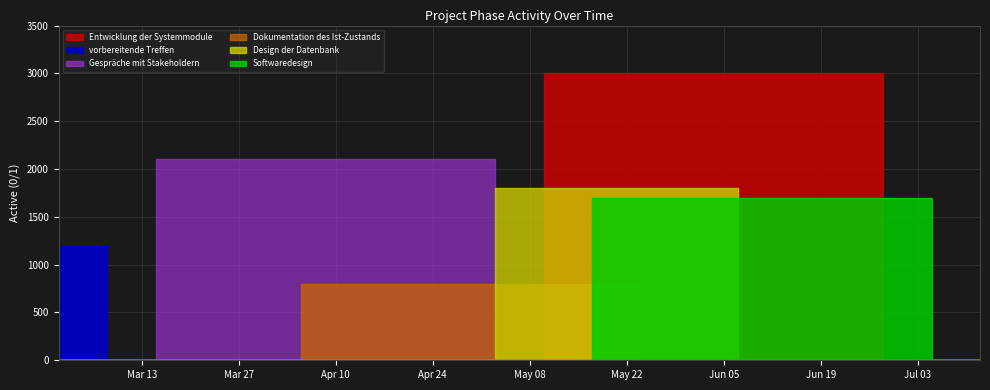

Between 2012-05-17 and 2012-04-12, which is larger?

2012-05-17